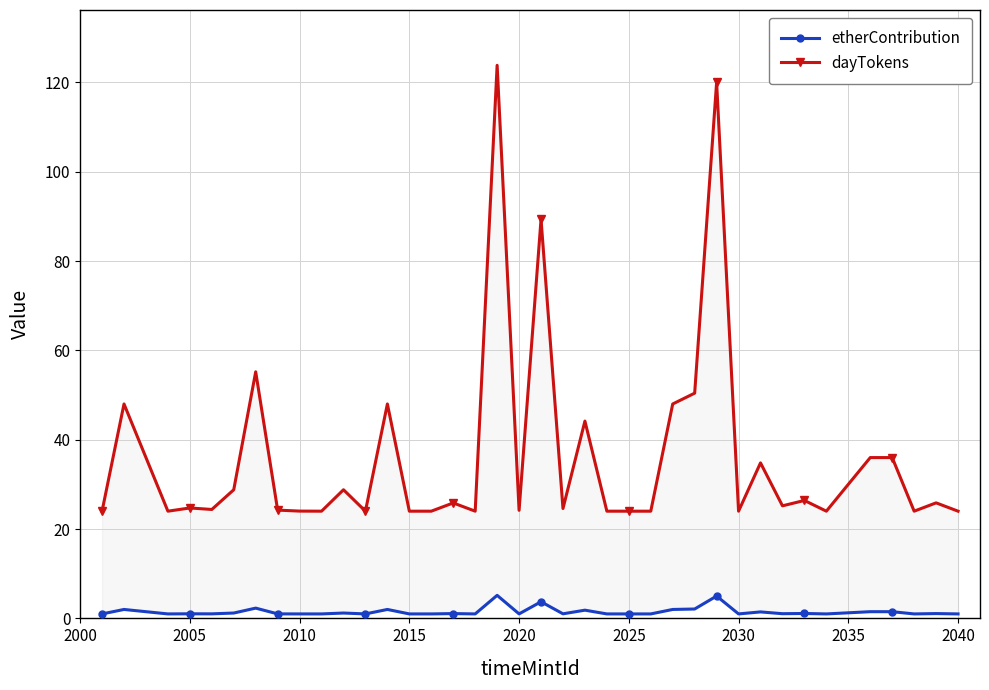

What is the sum of all etherContribution values?

60.1